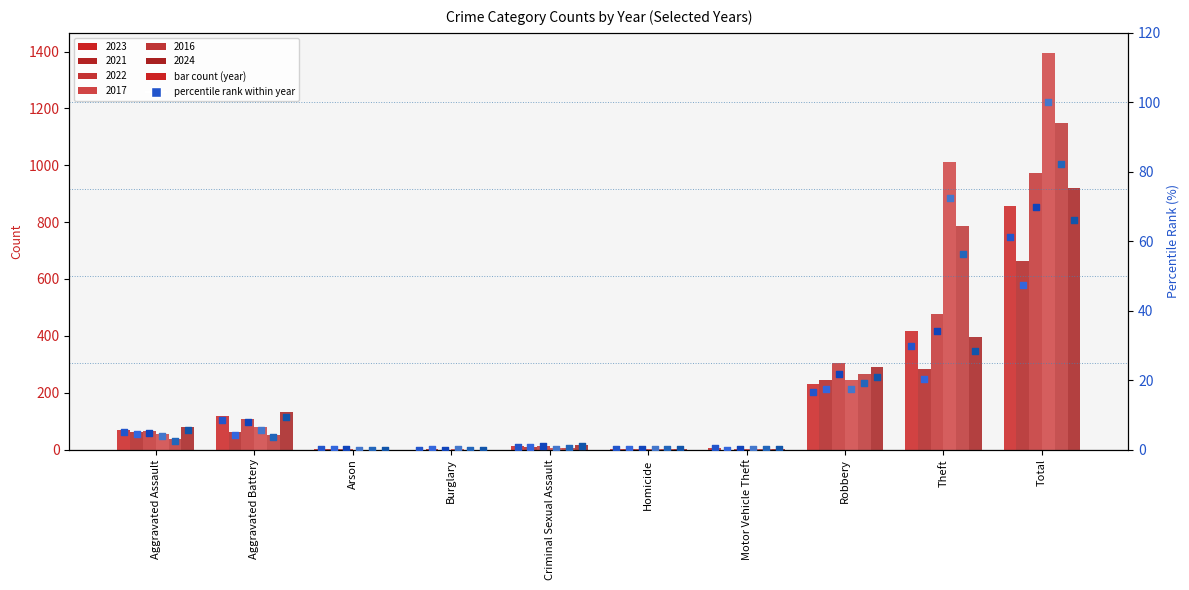

Is the value of 2021 at Criminal Sexual Assault greater than the value of 2023 at Total?

No